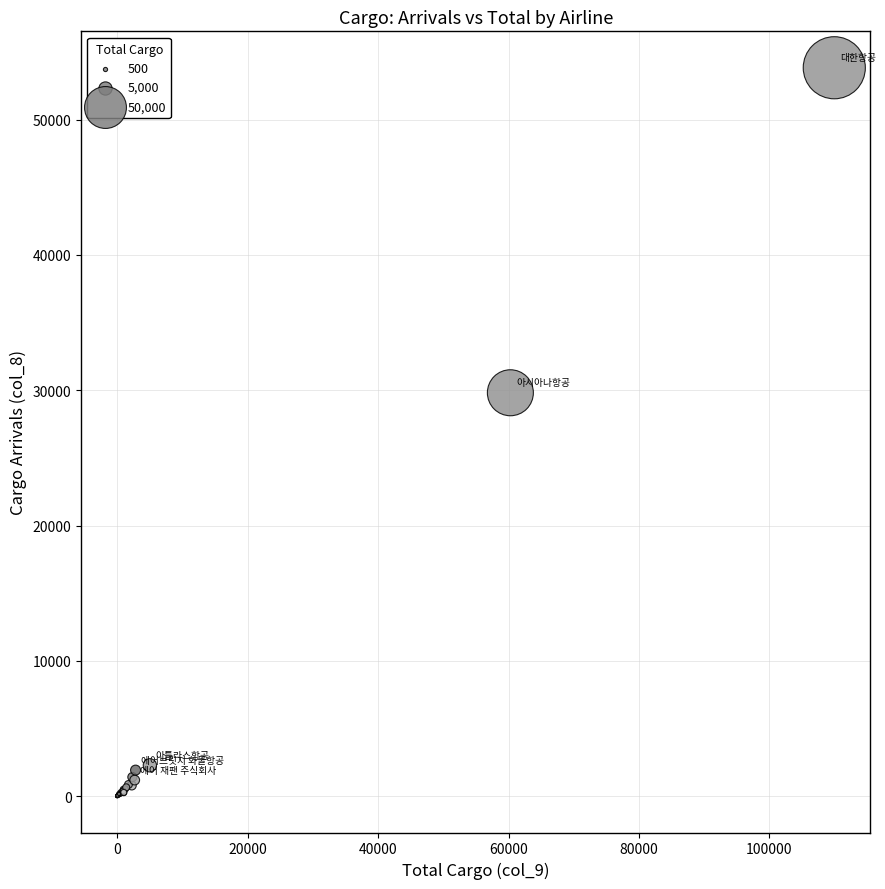

What Y value in the scatter plot is closest to 26919?

29814